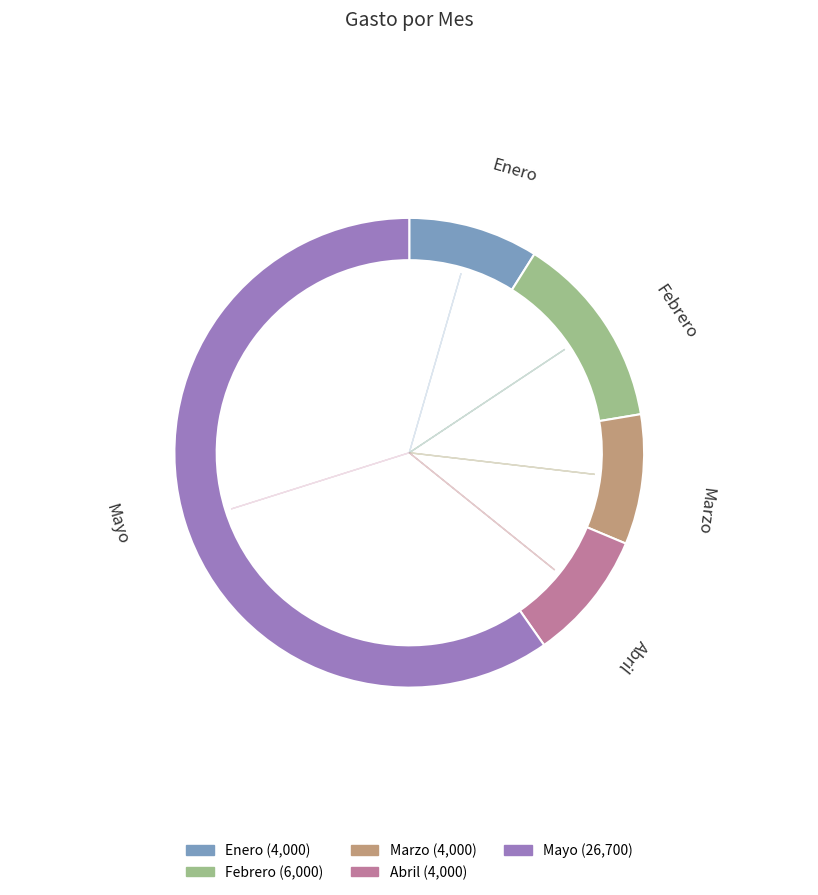

What is the total percentage of Marzo and Enero?

17.9%